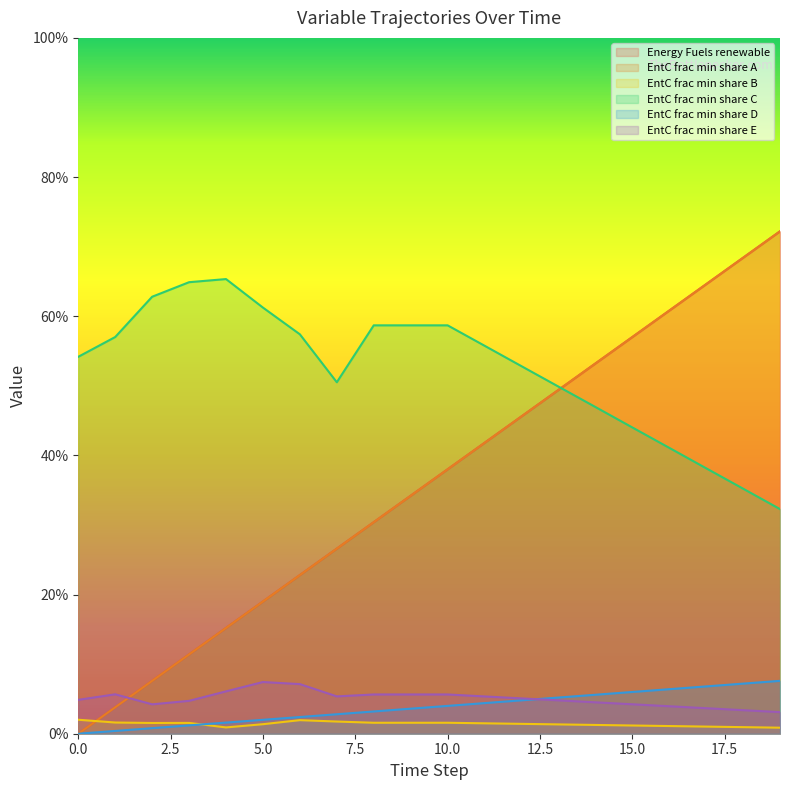

What is the maximum value shown in the chart?

0.7